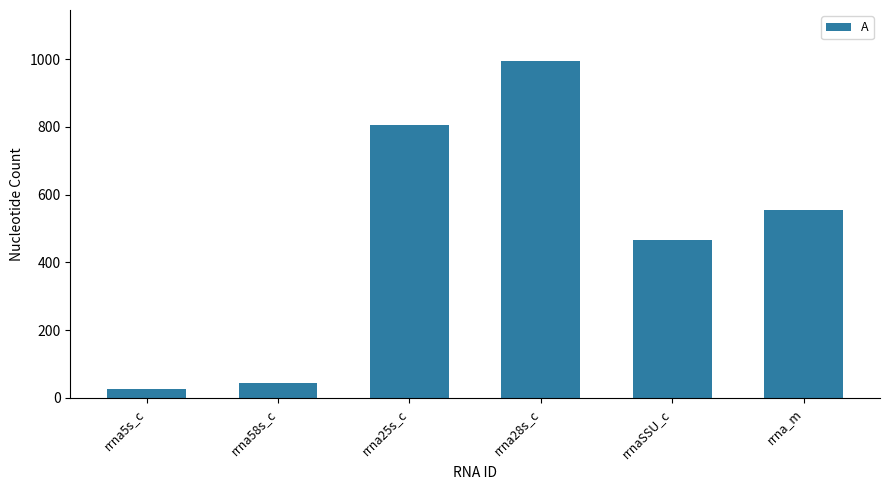

How many data points are less than 555?

3